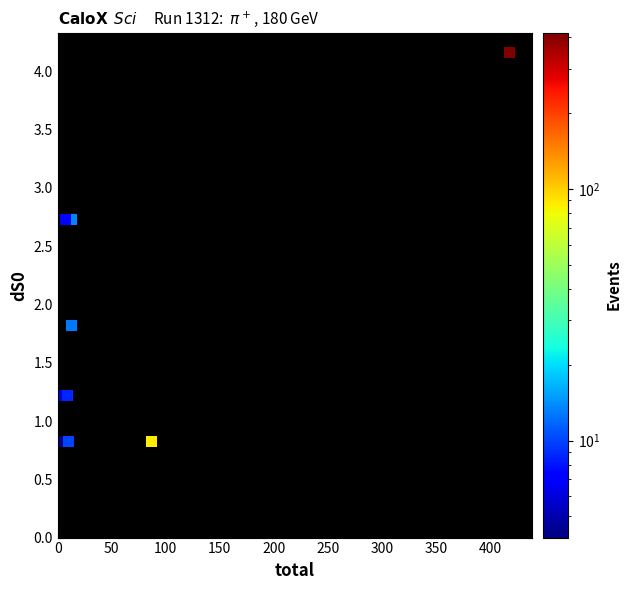

What Y value in the scatter plot is closest to 2?

1.8